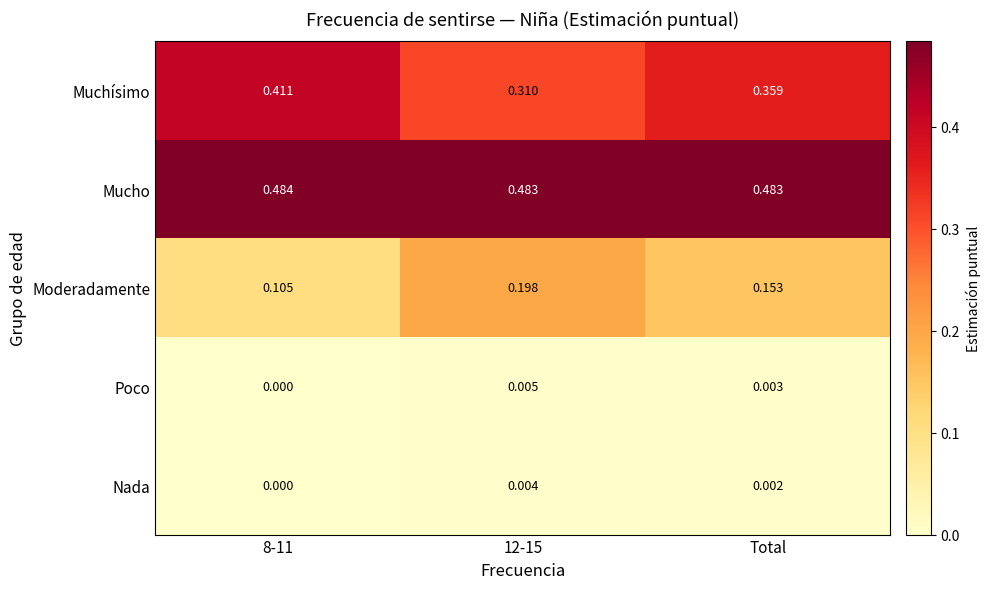

Is the value of Mucho at 12-15 greater than the value of Moderadamente at Total?

Yes